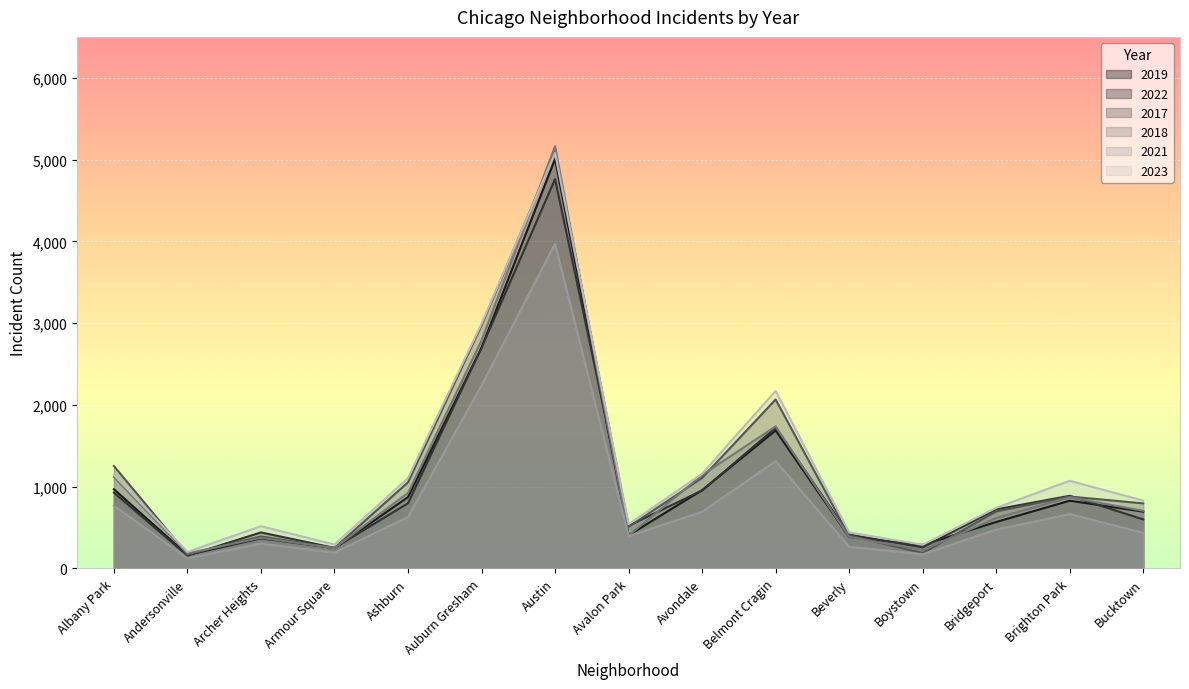

What is the value of the 2021 point at the 13th from the left?

474